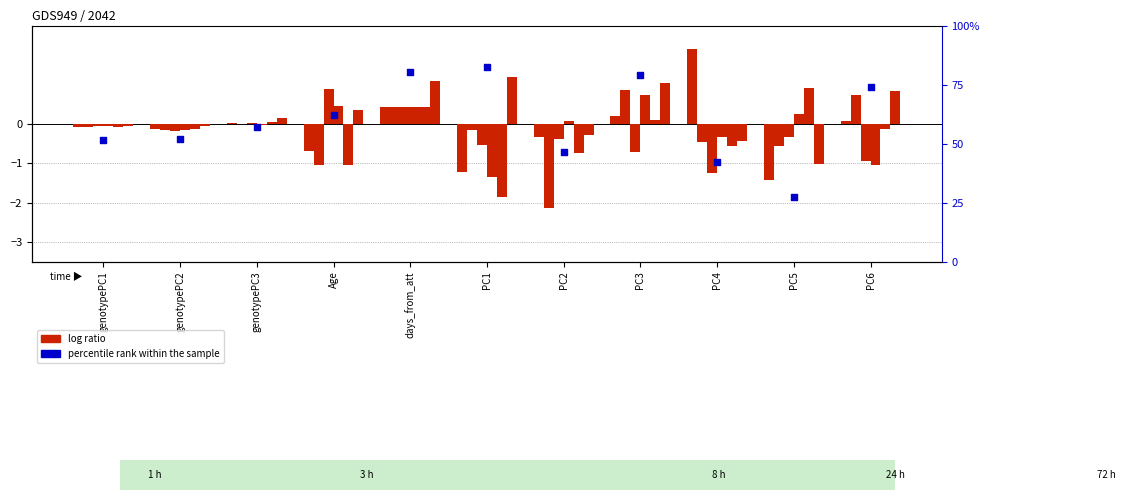

Which series has the widest spread of Y values?

percentile rank within the sample